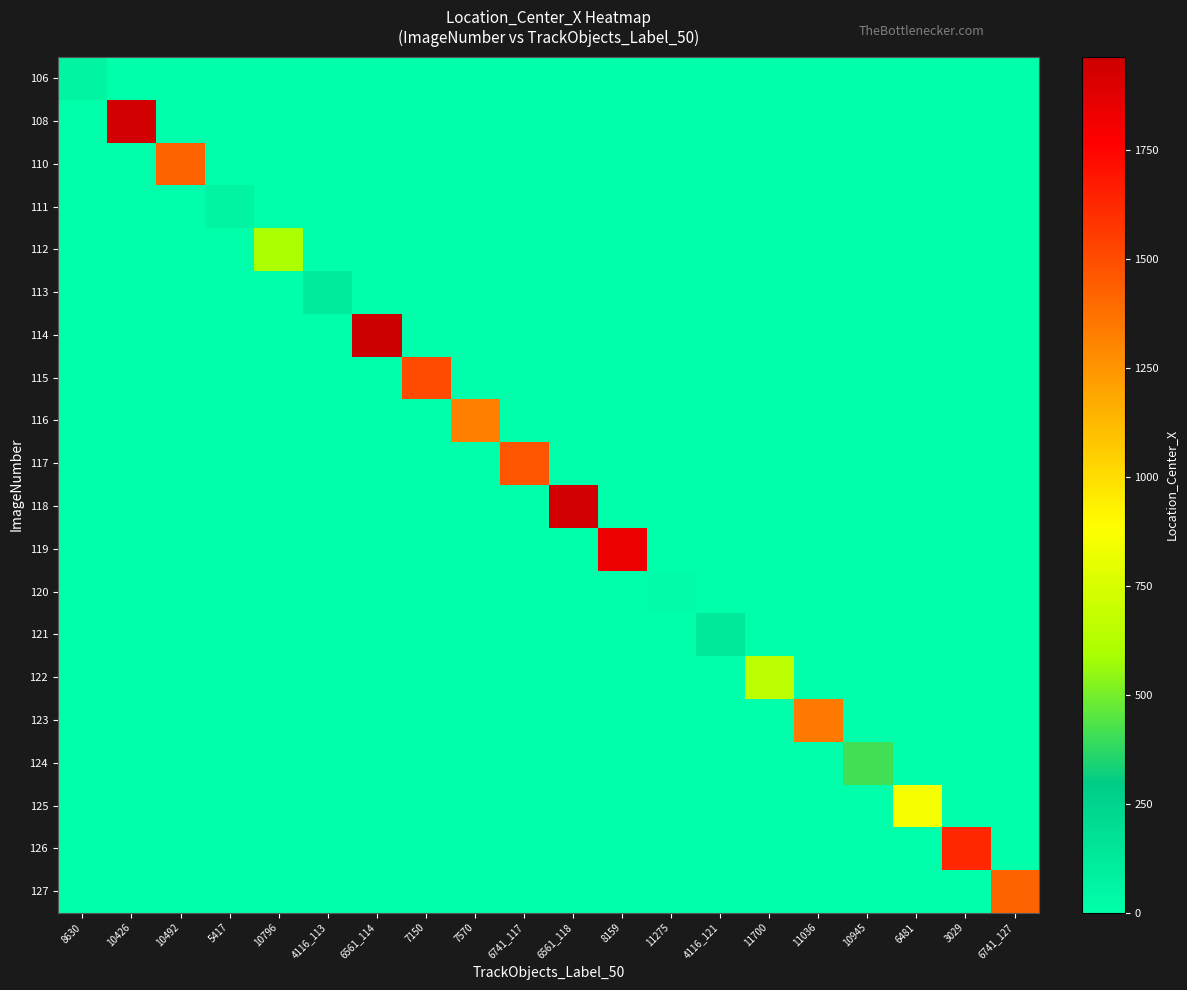

Reading right to left, what are all the values shown in this chart?

106: 6741_127=0.0	3029=0.0	6481=0.0	10945=0.0	11036=0.0	11700=0.0	4116_121=0.0	11275=0.0	8159=0.0	6561_118=0.0	6741_117=0.0	7570=0.0	7150=0.0	6561_114=0.0	4116_113=0.0	10796=0.0	5417=0.0	10492=0.0	10426=0.0	8630=64.1
108: 6741_127=0.0	3029=0.0	6481=0.0	10945=0.0	11036=0.0	11700=0.0	4116_121=0.0	11275=0.0	8159=0.0	6561_118=0.0	6741_117=0.0	7570=0.0	7150=0.0	6561_114=0.0	4116_113=0.0	10796=0.0	5417=0.0	10492=0.0	10426=1932.6	8630=0.0
110: 6741_127=0.0	3029=0.0	6481=0.0	10945=0.0	11036=0.0	11700=0.0	4116_121=0.0	11275=0.0	8159=0.0	6561_118=0.0	6741_117=0.0	7570=0.0	7150=0.0	6561_114=0.0	4116_113=0.0	10796=0.0	5417=0.0	10492=1425.9	10426=0.0	8630=0.0
111: 6741_127=0.0	3029=0.0	6481=0.0	10945=0.0	11036=0.0	11700=0.0	4116_121=0.0	11275=0.0	8159=0.0	6561_118=0.0	6741_117=0.0	7570=0.0	7150=0.0	6561_114=0.0	4116_113=0.0	10796=0.0	5417=62.5	10492=0.0	10426=0.0	8630=0.0
112: 6741_127=0.0	3029=0.0	6481=0.0	10945=0.0	11036=0.0	11700=0.0	4116_121=0.0	11275=0.0	8159=0.0	6561_118=0.0	6741_117=0.0	7570=0.0	7150=0.0	6561_114=0.0	4116_113=0.0	10796=591.7	5417=0.0	10492=0.0	10426=0.0	8630=0.0
113: 6741_127=0.0	3029=0.0	6481=0.0	10945=0.0	11036=0.0	11700=0.0	4116_121=0.0	11275=0.0	8159=0.0	6561_118=0.0	6741_117=0.0	7570=0.0	7150=0.0	6561_114=0.0	4116_113=113.2	10796=0.0	5417=0.0	10492=0.0	10426=0.0	8630=0.0
114: 6741_127=0.0	3029=0.0	6481=0.0	10945=0.0	11036=0.0	11700=0.0	4116_121=0.0	11275=0.0	8159=0.0	6561_118=0.0	6741_117=0.0	7570=0.0	7150=0.0	6561_114=1962.8	4116_113=0.0	10796=0.0	5417=0.0	10492=0.0	10426=0.0	8630=0.0
115: 6741_127=0.0	3029=0.0	6481=0.0	10945=0.0	11036=0.0	11700=0.0	4116_121=0.0	11275=0.0	8159=0.0	6561_118=0.0	6741_117=0.0	7570=0.0	7150=1509.5	6561_114=0.0	4116_113=0.0	10796=0.0	5417=0.0	10492=0.0	10426=0.0	8630=0.0
116: 6741_127=0.0	3029=0.0	6481=0.0	10945=0.0	11036=0.0	11700=0.0	4116_121=0.0	11275=0.0	8159=0.0	6561_118=0.0	6741_117=0.0	7570=1319.6	7150=0.0	6561_114=0.0	4116_113=0.0	10796=0.0	5417=0.0	10492=0.0	10426=0.0	8630=0.0
117: 6741_127=0.0	3029=0.0	6481=0.0	10945=0.0	11036=0.0	11700=0.0	4116_121=0.0	11275=0.0	8159=0.0	6561_118=0.0	6741_117=1465.0	7570=0.0	7150=0.0	6561_114=0.0	4116_113=0.0	10796=0.0	5417=0.0	10492=0.0	10426=0.0	8630=0.0
118: 6741_127=0.0	3029=0.0	6481=0.0	10945=0.0	11036=0.0	11700=0.0	4116_121=0.0	11275=0.0	8159=0.0	6561_118=1935.0	6741_117=0.0	7570=0.0	7150=0.0	6561_114=0.0	4116_113=0.0	10796=0.0	5417=0.0	10492=0.0	10426=0.0	8630=0.0
119: 6741_127=0.0	3029=0.0	6481=0.0	10945=0.0	11036=0.0	11700=0.0	4116_121=0.0	11275=0.0	8159=1834.8	6561_118=0.0	6741_117=0.0	7570=0.0	7150=0.0	6561_114=0.0	4116_113=0.0	10796=0.0	5417=0.0	10492=0.0	10426=0.0	8630=0.0
120: 6741_127=0.0	3029=0.0	6481=0.0	10945=0.0	11036=0.0	11700=0.0	4116_121=0.0	11275=21.6	8159=0.0	6561_118=0.0	6741_117=0.0	7570=0.0	7150=0.0	6561_114=0.0	4116_113=0.0	10796=0.0	5417=0.0	10492=0.0	10426=0.0	8630=0.0
121: 6741_127=0.0	3029=0.0	6481=0.0	10945=0.0	11036=0.0	11700=0.0	4116_121=135.6	11275=0.0	8159=0.0	6561_118=0.0	6741_117=0.0	7570=0.0	7150=0.0	6561_114=0.0	4116_113=0.0	10796=0.0	5417=0.0	10492=0.0	10426=0.0	8630=0.0
122: 6741_127=0.0	3029=0.0	6481=0.0	10945=0.0	11036=0.0	11700=656.2	4116_121=0.0	11275=0.0	8159=0.0	6561_118=0.0	6741_117=0.0	7570=0.0	7150=0.0	6561_114=0.0	4116_113=0.0	10796=0.0	5417=0.0	10492=0.0	10426=0.0	8630=0.0
123: 6741_127=0.0	3029=0.0	6481=0.0	10945=0.0	11036=1343.0	11700=0.0	4116_121=0.0	11275=0.0	8159=0.0	6561_118=0.0	6741_117=0.0	7570=0.0	7150=0.0	6561_114=0.0	4116_113=0.0	10796=0.0	5417=0.0	10492=0.0	10426=0.0	8630=0.0
124: 6741_127=0.0	3029=0.0	6481=0.0	10945=410.7	11036=0.0	11700=0.0	4116_121=0.0	11275=0.0	8159=0.0	6561_118=0.0	6741_117=0.0	7570=0.0	7150=0.0	6561_114=0.0	4116_113=0.0	10796=0.0	5417=0.0	10492=0.0	10426=0.0	8630=0.0
125: 6741_127=0.0	3029=0.0	6481=851.7	10945=0.0	11036=0.0	11700=0.0	4116_121=0.0	11275=0.0	8159=0.0	6561_118=0.0	6741_117=0.0	7570=0.0	7150=0.0	6561_114=0.0	4116_113=0.0	10796=0.0	5417=0.0	10492=0.0	10426=0.0	8630=0.0
126: 6741_127=0.0	3029=1627.7	6481=0.0	10945=0.0	11036=0.0	11700=0.0	4116_121=0.0	11275=0.0	8159=0.0	6561_118=0.0	6741_117=0.0	7570=0.0	7150=0.0	6561_114=0.0	4116_113=0.0	10796=0.0	5417=0.0	10492=0.0	10426=0.0	8630=0.0
127: 6741_127=1424.2	3029=0.0	6481=0.0	10945=0.0	11036=0.0	11700=0.0	4116_121=0.0	11275=0.0	8159=0.0	6561_118=0.0	6741_117=0.0	7570=0.0	7150=0.0	6561_114=0.0	4116_113=0.0	10796=0.0	5417=0.0	10492=0.0	10426=0.0	8630=0.0